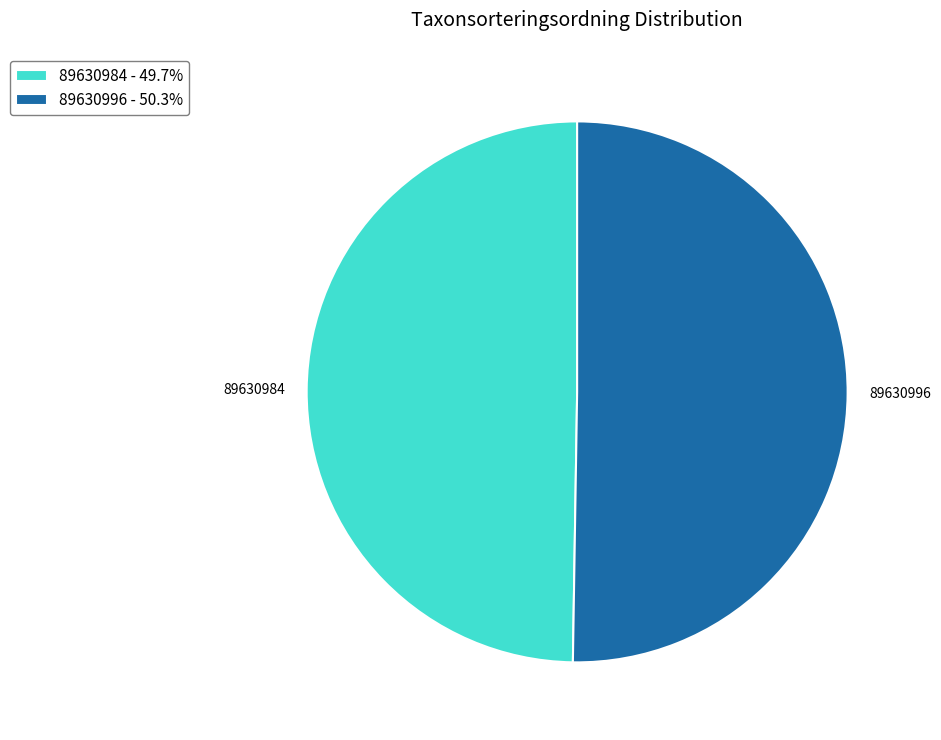

Do 89630996 and 89630984 together represent more than half of the pie?

Yes